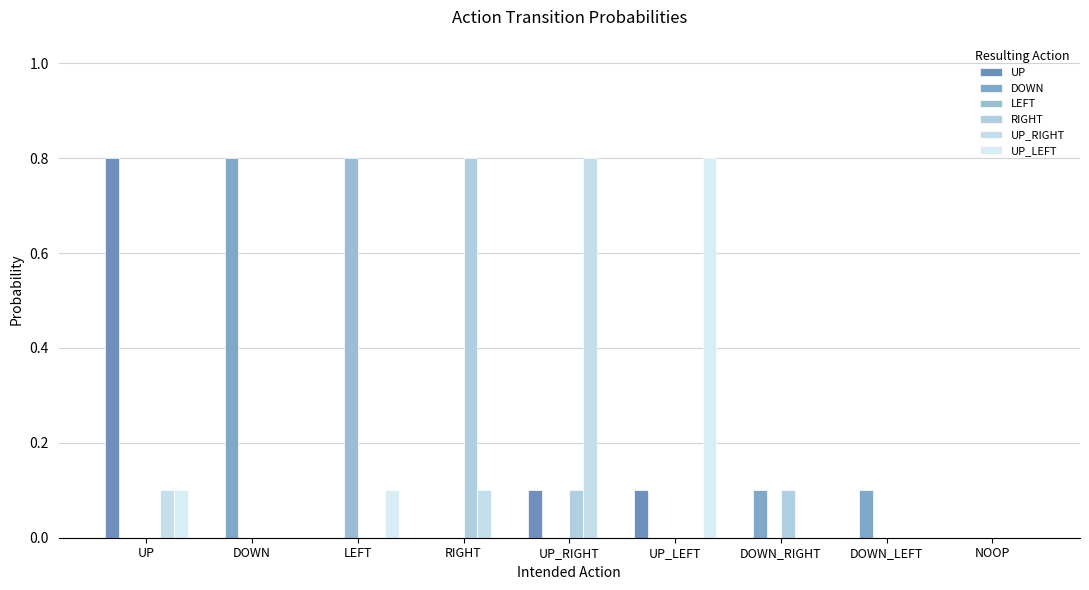

Rank the series at NOOP from lowest to highest value.

UP, DOWN, LEFT, RIGHT, UP_RIGHT, UP_LEFT